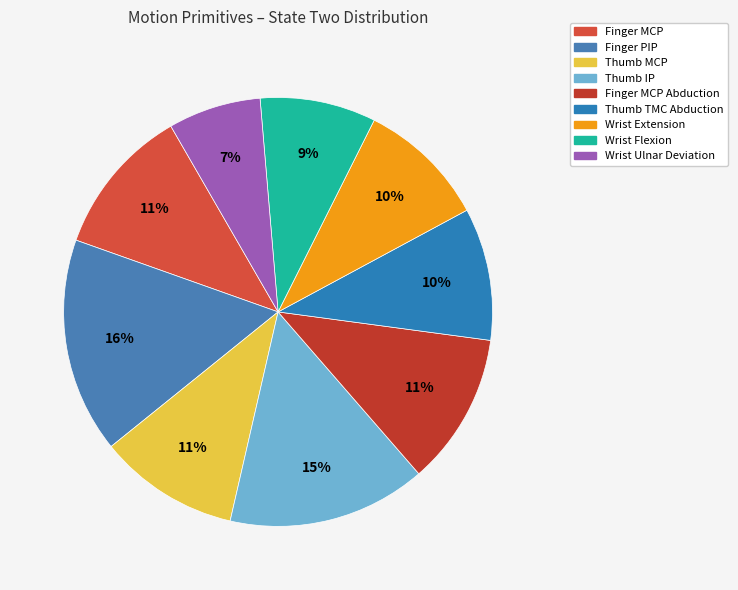

Which slice is the smallest?

Wrist Ulnar Deviation